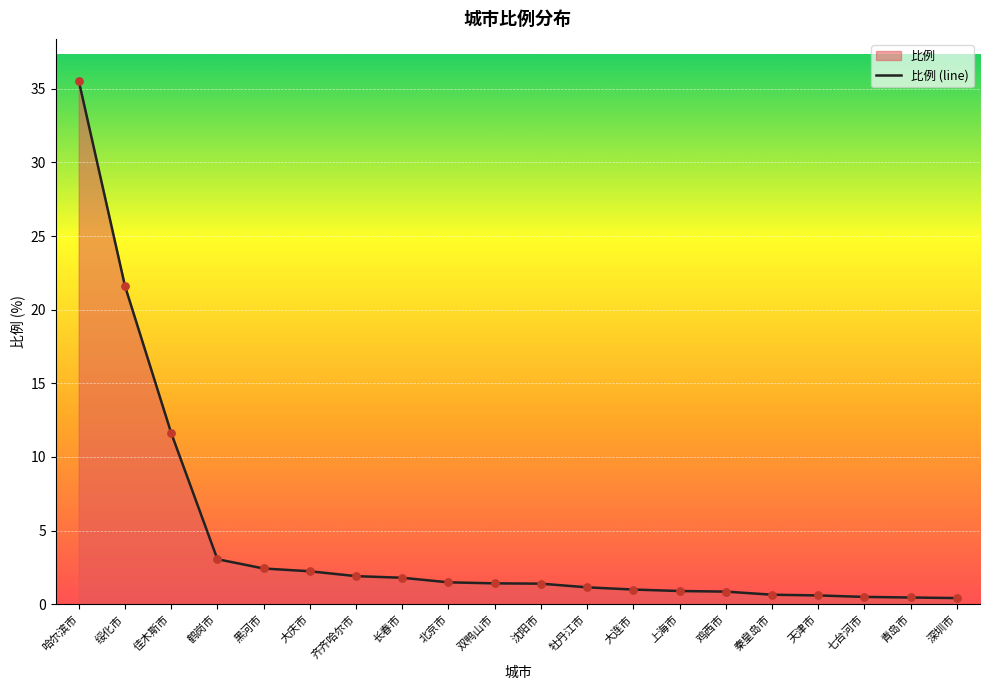

What is the change in value from 天津市 to 深圳市?

-0.2